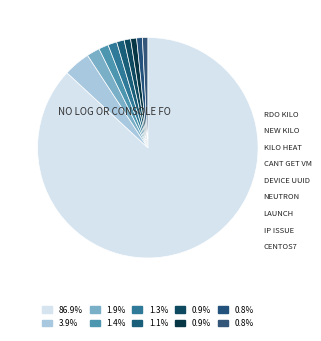

How many slices are in this pie chart?

10